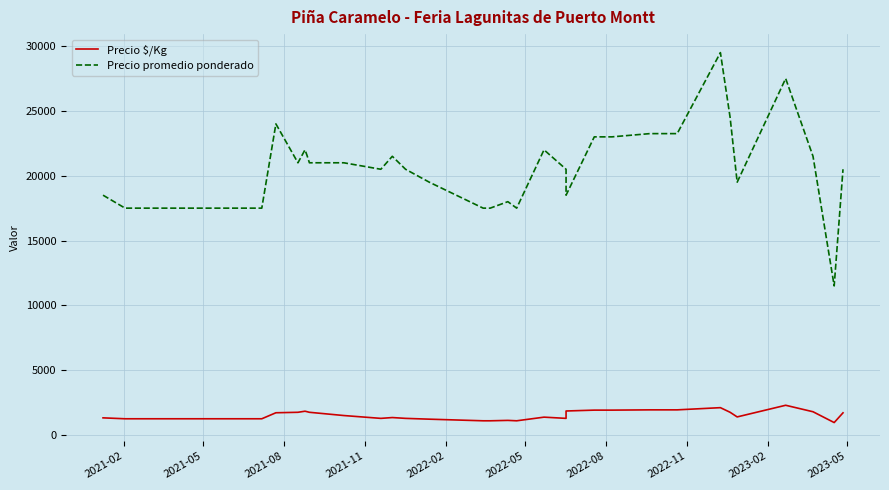

What is the minimum value shown in the chart?

958